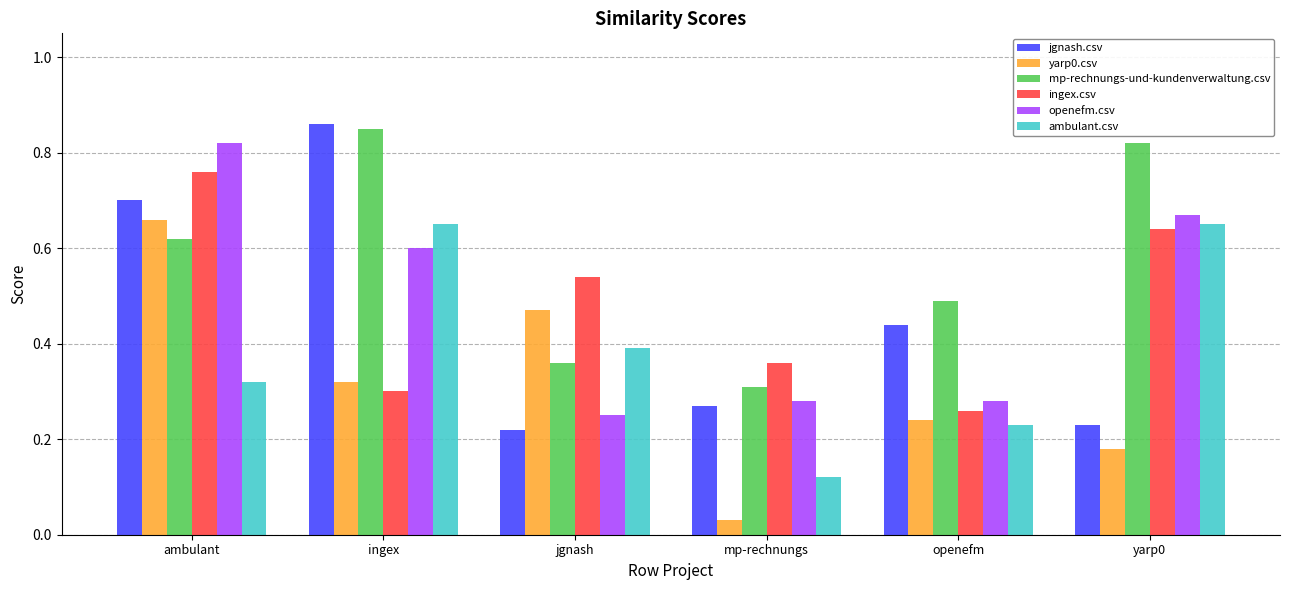

At which category does the chart reach its minimum across all series?

mp-rechnungs